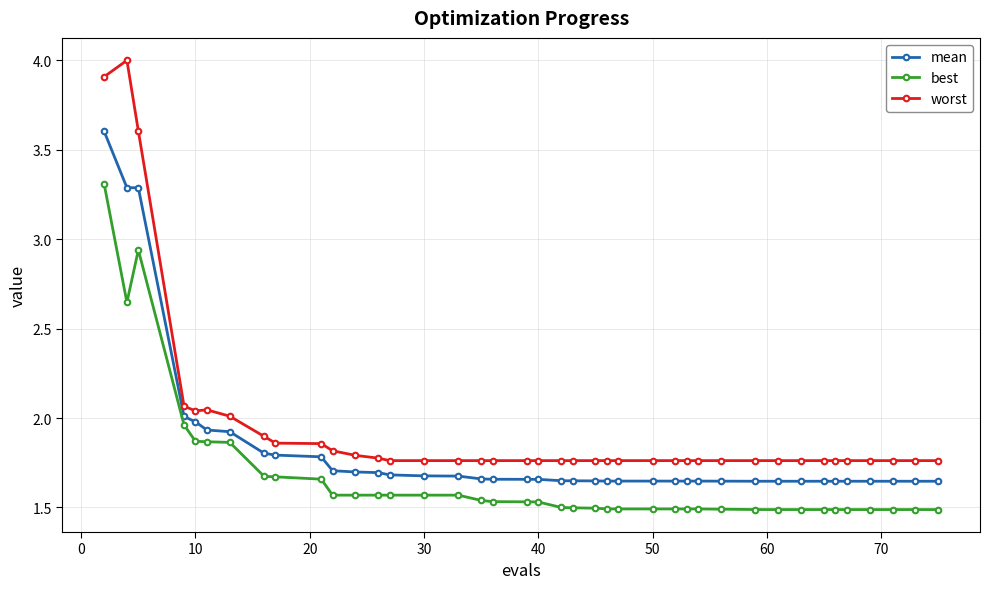

What is the difference between the maximum and second lowest values in the worst series?

2.2